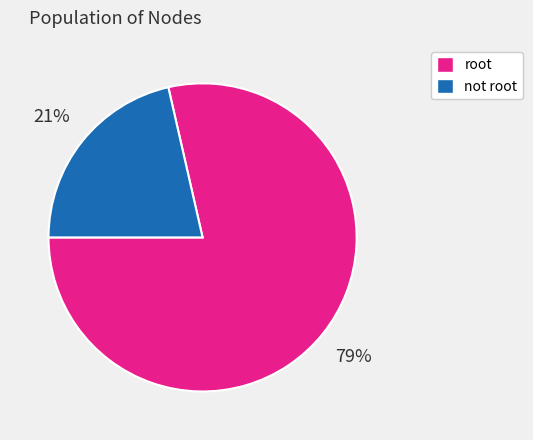

To the nearest percent, what is the average slice percentage?

50%